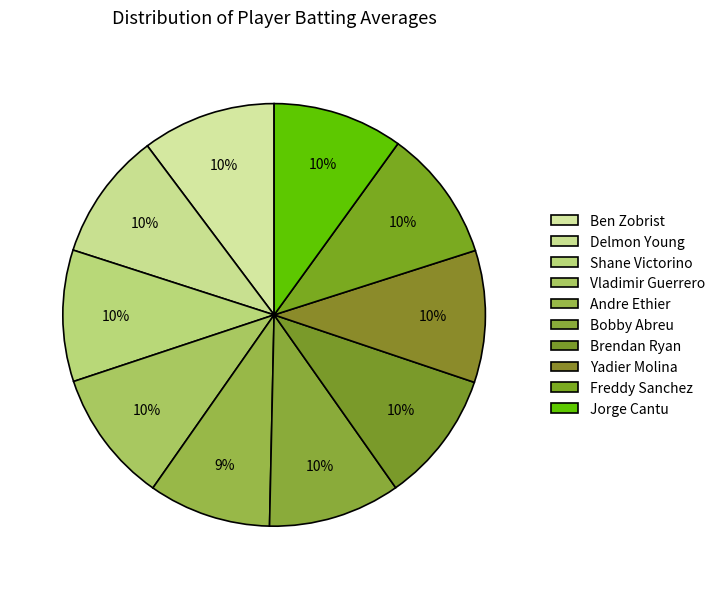

How many slices are in this pie chart?

10